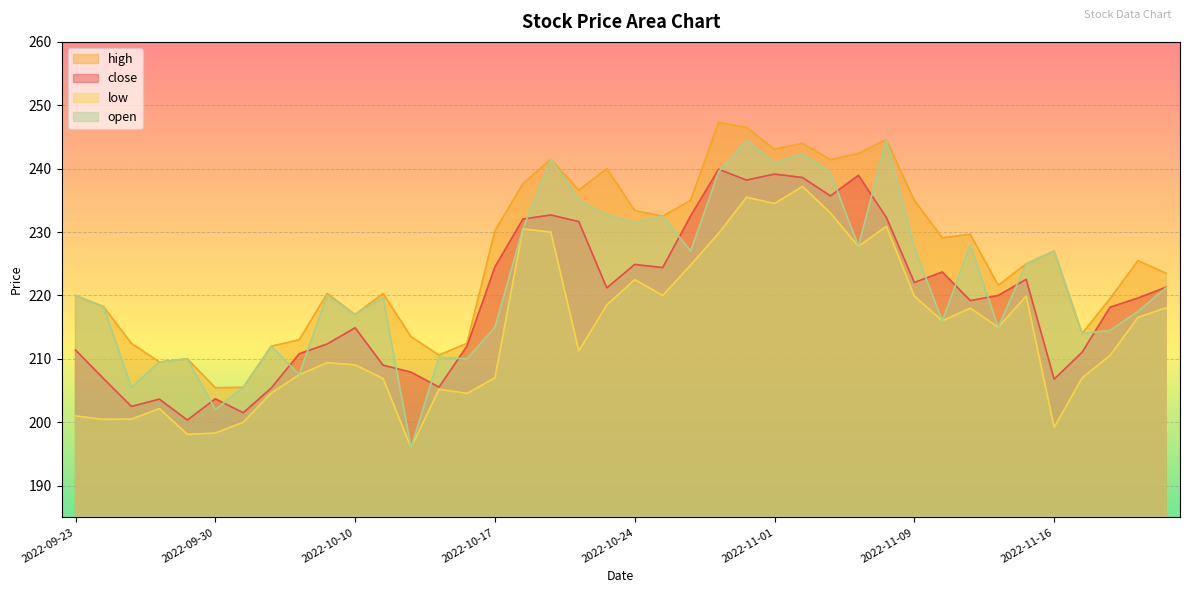

True or false: open has a value of 227.0 at 2022-10-27.

True